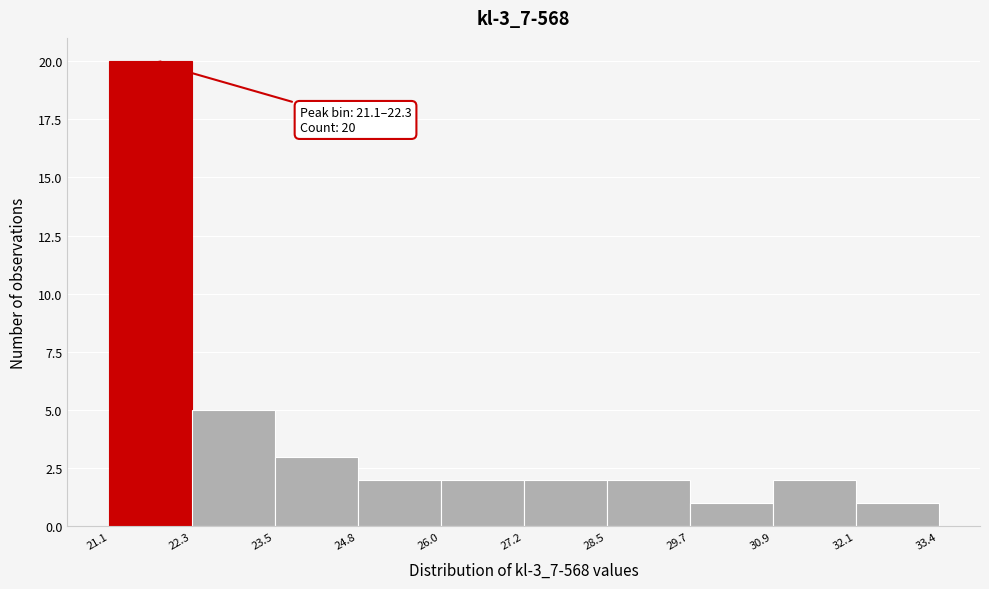

Over which range of the x-axis is the bar tallest?

21.1 to 22.3